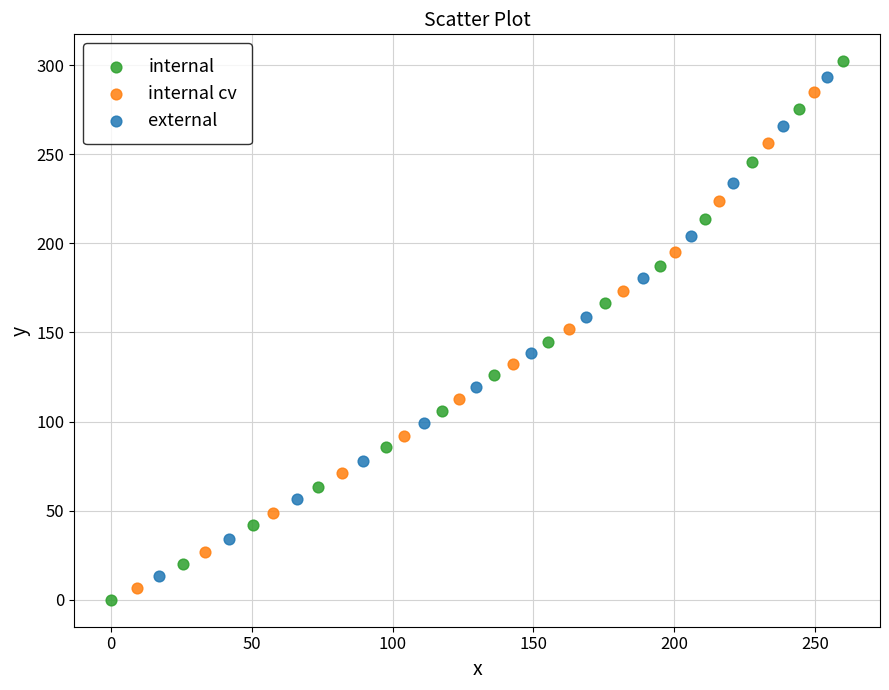

Which series has the largest Y range (max minus min)?

internal